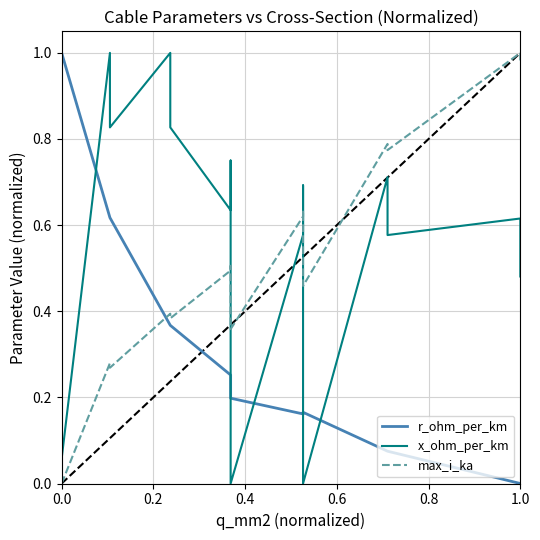

At how many categories does at least one series exceed 0?

15